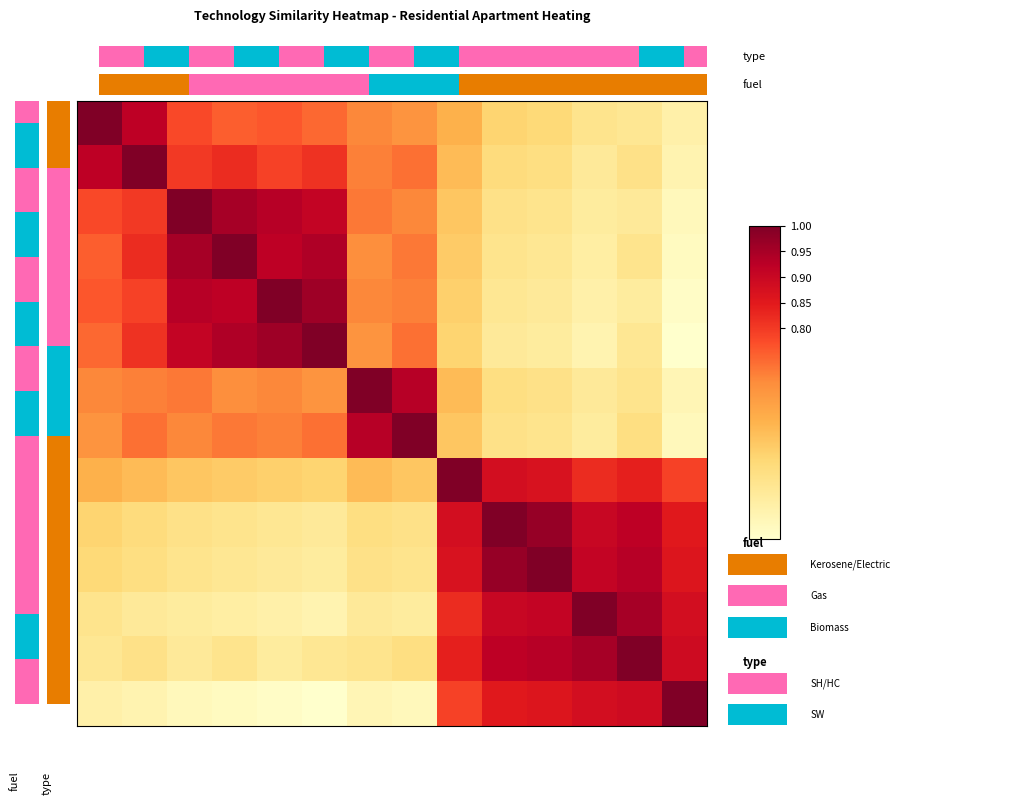

Count the number of data series in this chart.

14